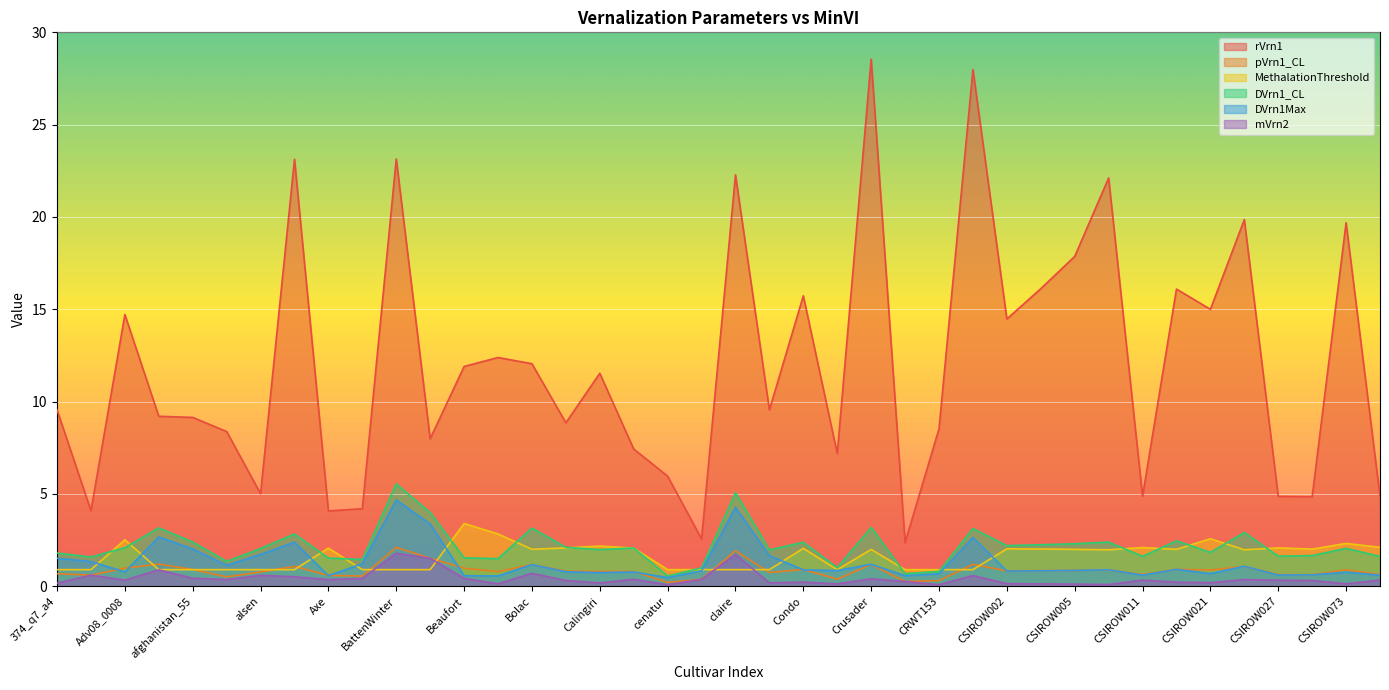

List the labels in order of MethalationThreshold value, smallest first.

374_q7_a4, acbarrie, afghanistan_48, afghanistan_55, alberic, alsen, Amarok, BattenSpring, BattenWinter, baxter, cenatur, chara, claire, cnt_1, consort, crwt146, CRWT153, crwt168, CSIROW023, CSIROW007, Crusader, CSIROW005, CSIROW018, Bolac, CSIROW029, CSIROW003, CSIROW002, Condo, Catalina, Axe, Braewood, CSIROW027, CSIROW011, CSIROW077, Calingiri, CSIROW073, Adv08_0008, CSIROW021, Bennett, Beaufort